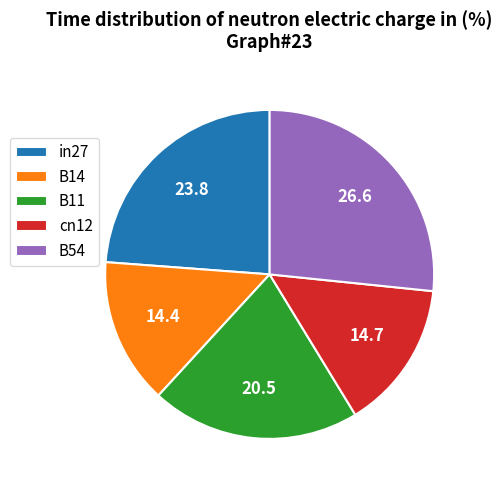

Between cn12 and B54, which is larger?

B54